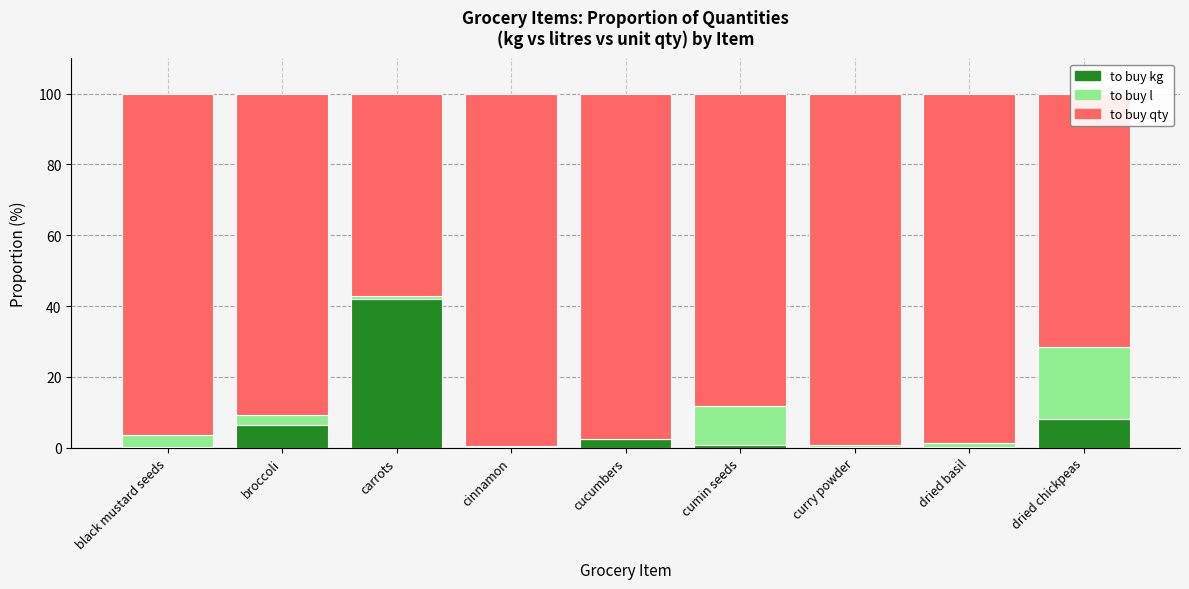

The value of to buy kg at broccoli is 6.5. True or false?

True